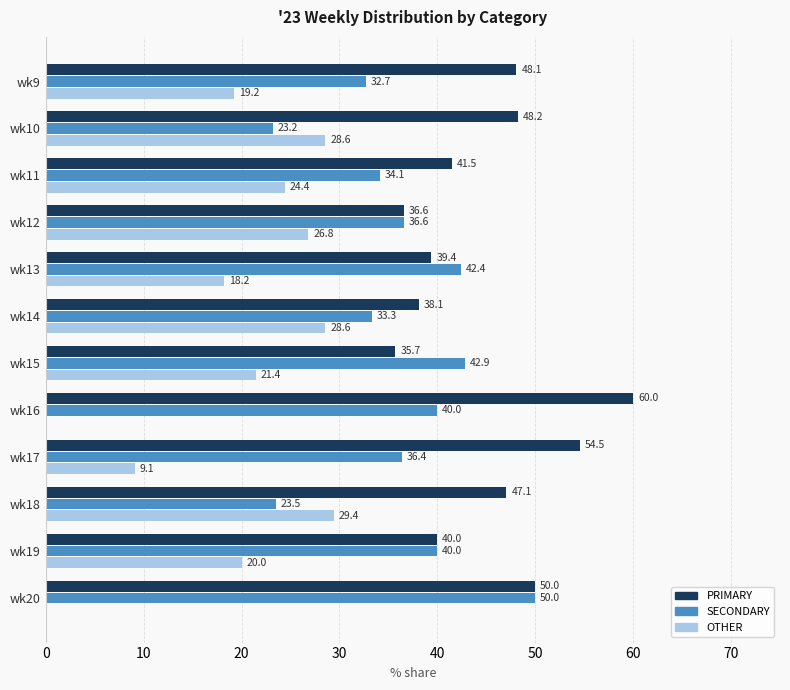

At which label is OTHER closest to 14?

wk13